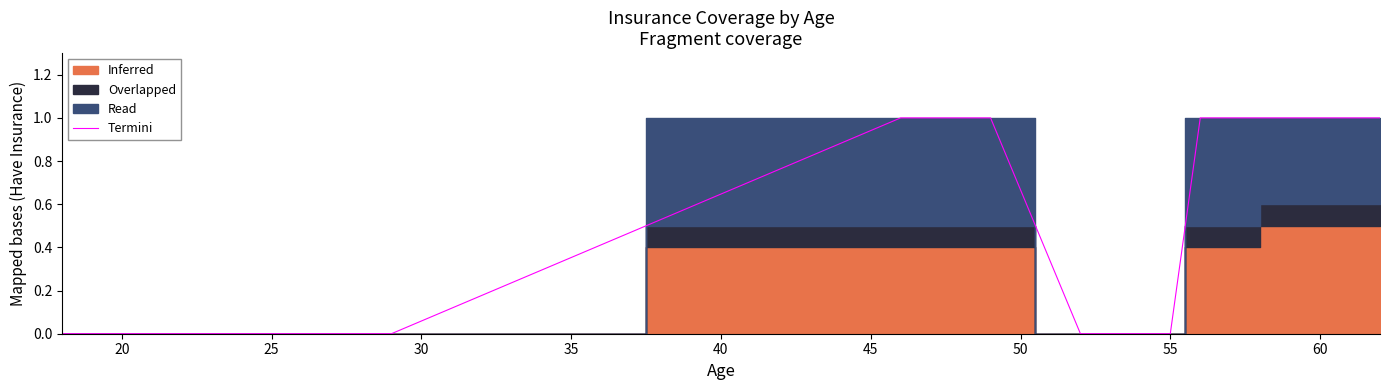

How many lines are shown in the chart?

1